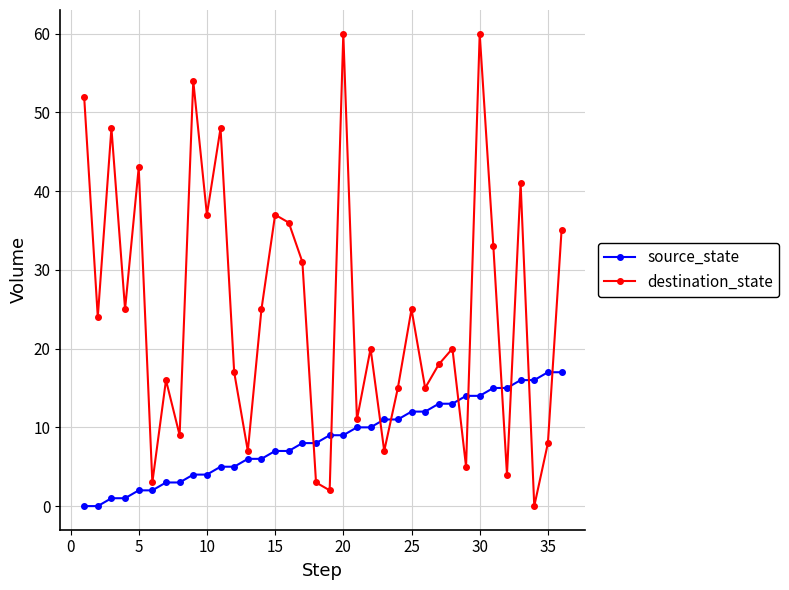

How many series are shown in this chart?

2